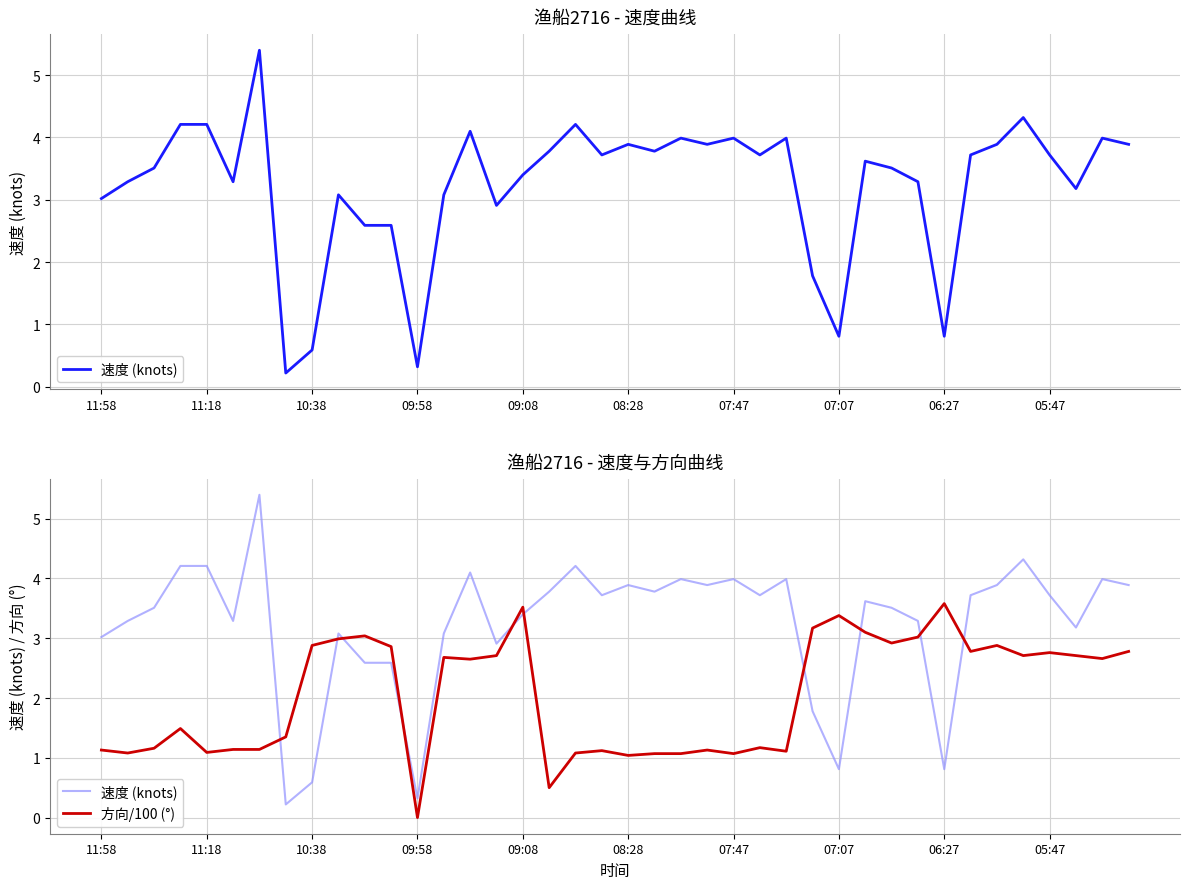

Between 07:47 and 25, which series saw the biggest shift?

速度 (knots)